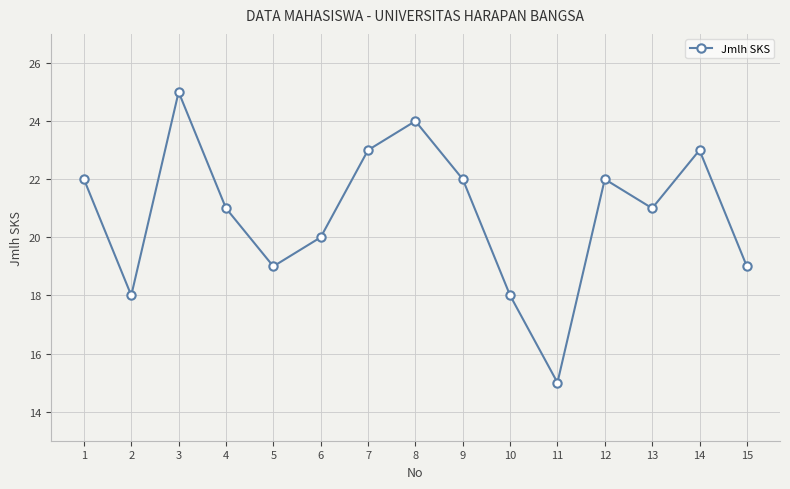

Between 7 and 8, which is larger?

8